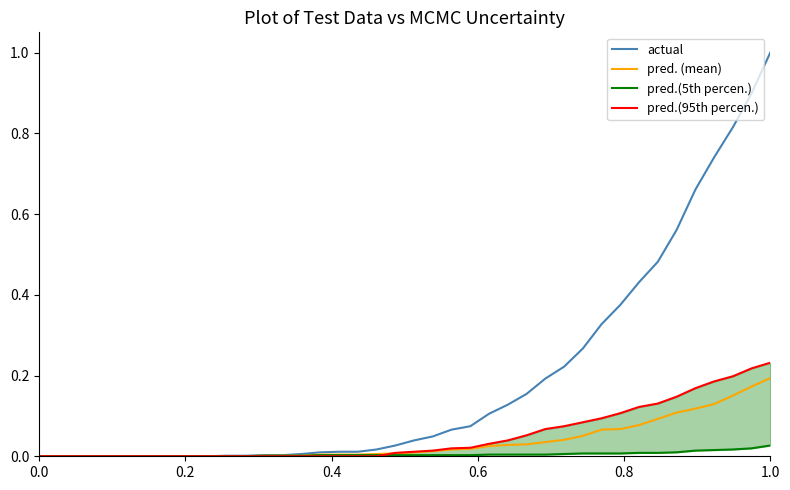

What is the highest value of the actual series?

1.0